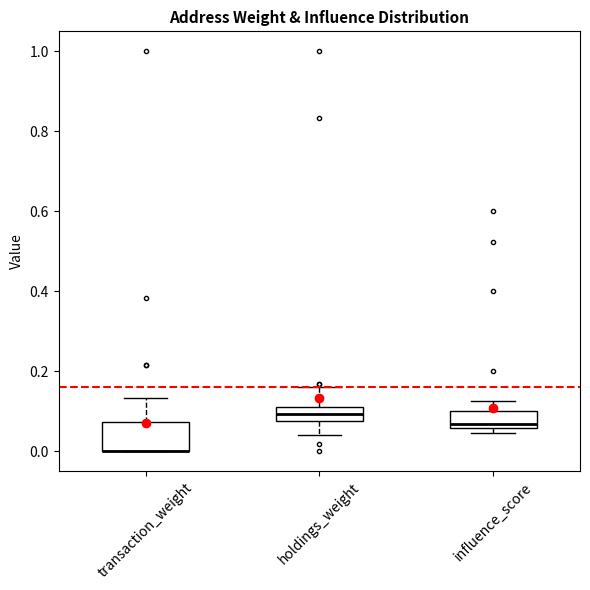

Where does the upper whisker of the box for transaction_weight end on the y-axis? The values are not printed on the chart, so give them approximately, as read against the axis.

0.14